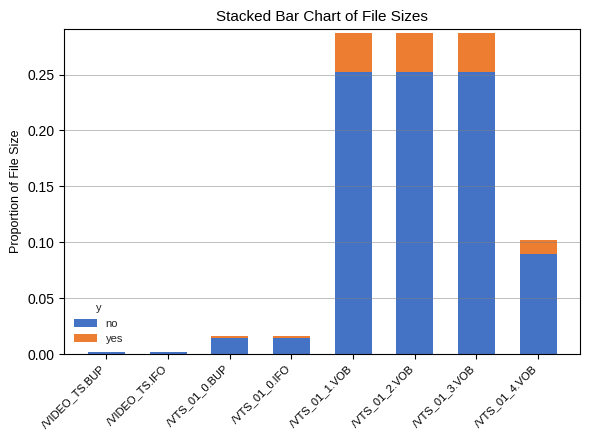

What is the sum of the no values at /VTS_01_2.VOB and /VTS_01_3.VOB?

0.5